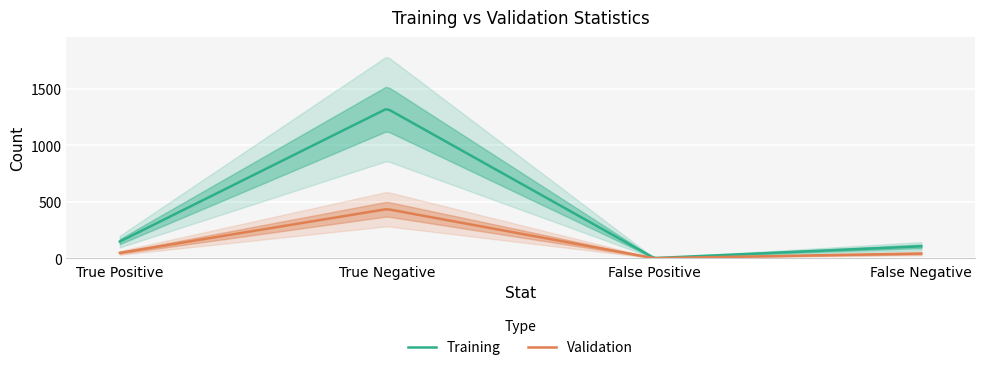

Reading left to right, transcribe all the data shown in this chart.

Training: True Positive=148	True Negative=1323	False Positive=2	False Negative=106
Validation: True Positive=48	True Negative=435	False Positive=1	False Negative=42